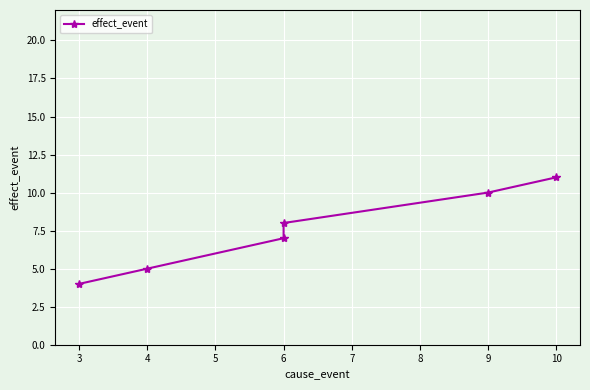

Is this an area chart (filled region under the line)?

No